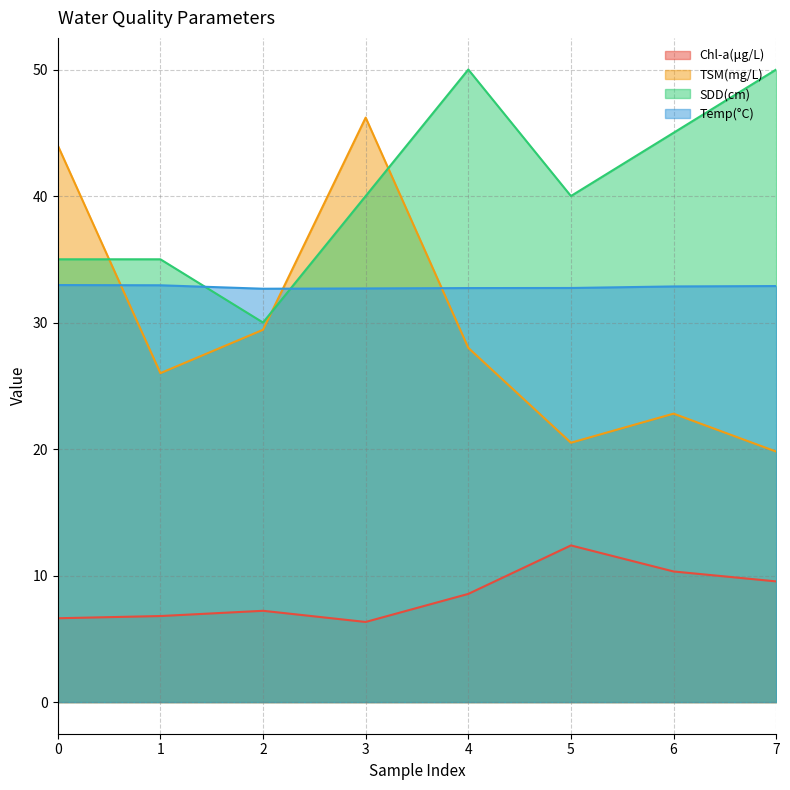

What is the value of the SDD(cm) point at the 8th from the left?

50.0